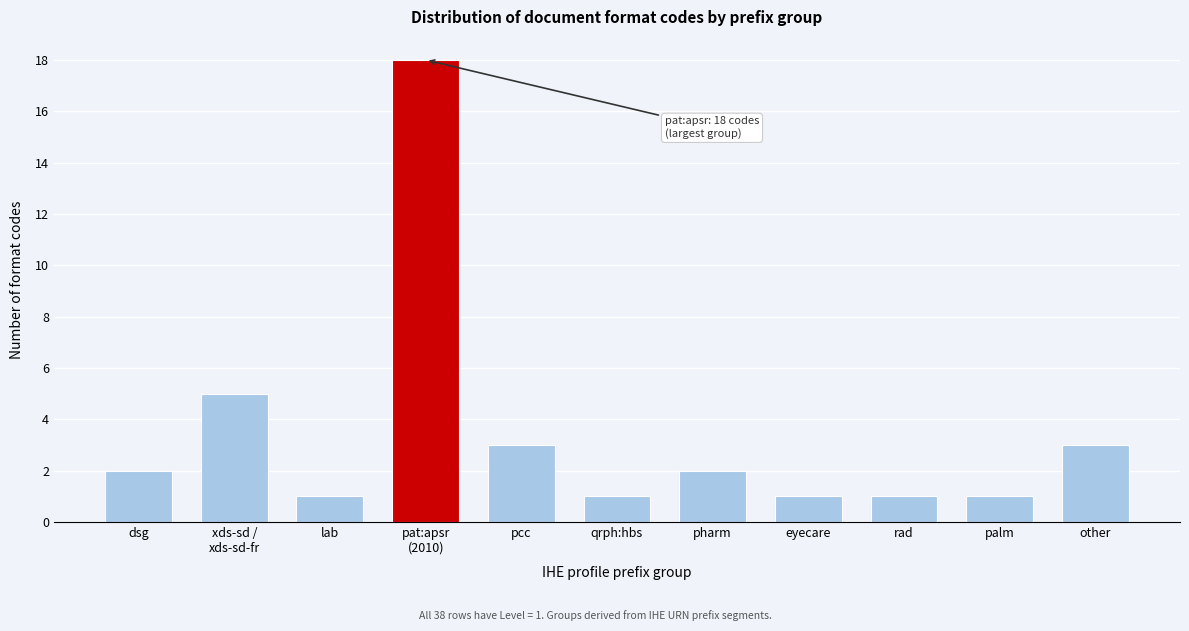

Reading left to right, transcribe all the data shown in this chart.

2	5	1	18	3	1	2	1	1	1	3